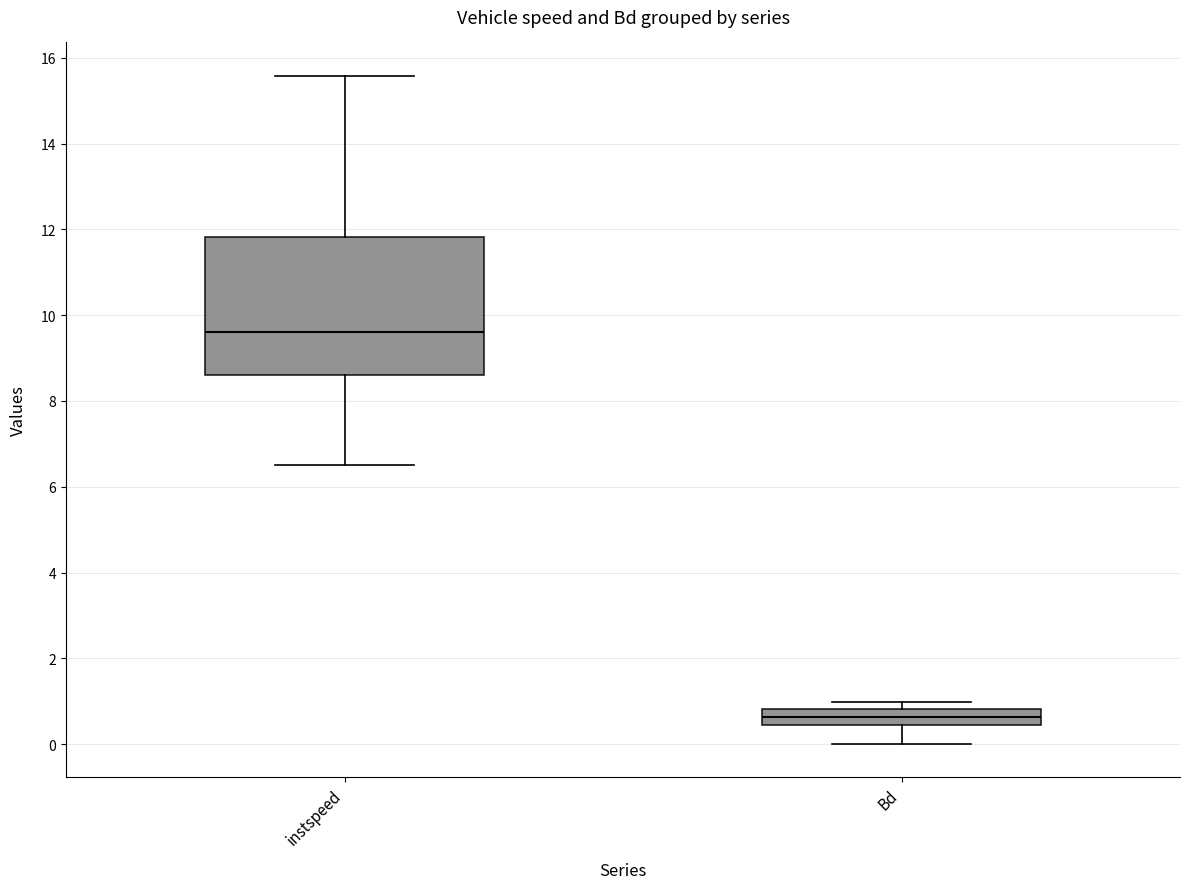

Reading left to right, transcribe this box plot: for each box, give where its median line is, the range the box spans, and where its two whiskers end, as read against the y-axis. The values are not printed on the chart, so give them approximately, as read against the axis.

instspeed: median 9.6, box 8.6 to 11.8, whiskers 6.4 to 15.6
Bd: median 0.6, box 0.4 to 0.8, whiskers 0.0 to 1.0